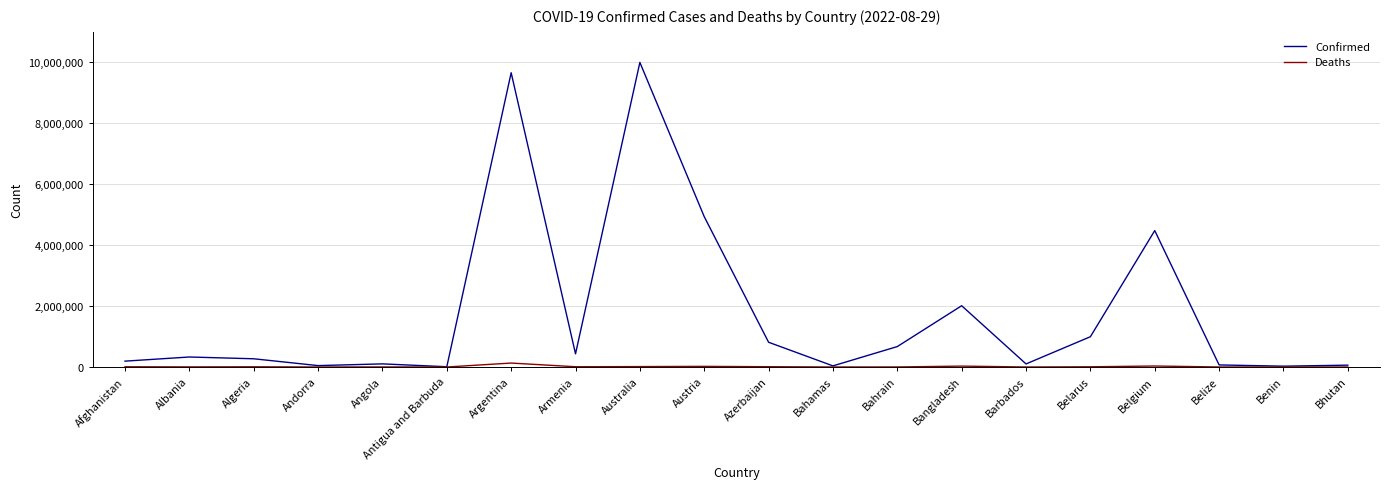

Between Albania and Austria, which series saw the biggest shift?

Confirmed